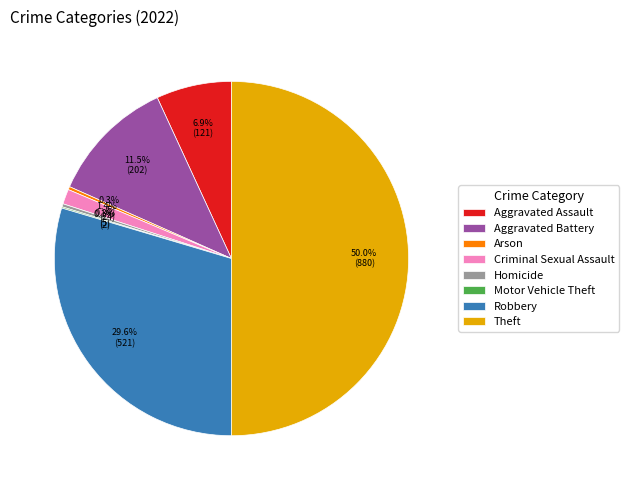

To the nearest percent, what is the difference between the largest and smallest slice percentages?

50%